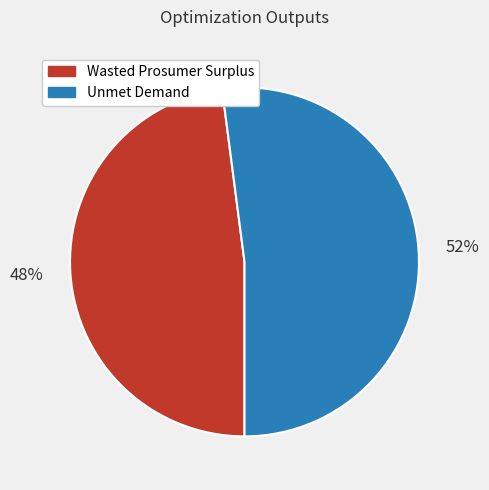

Is it true that Unmet Demand is 58% of the pie?

False